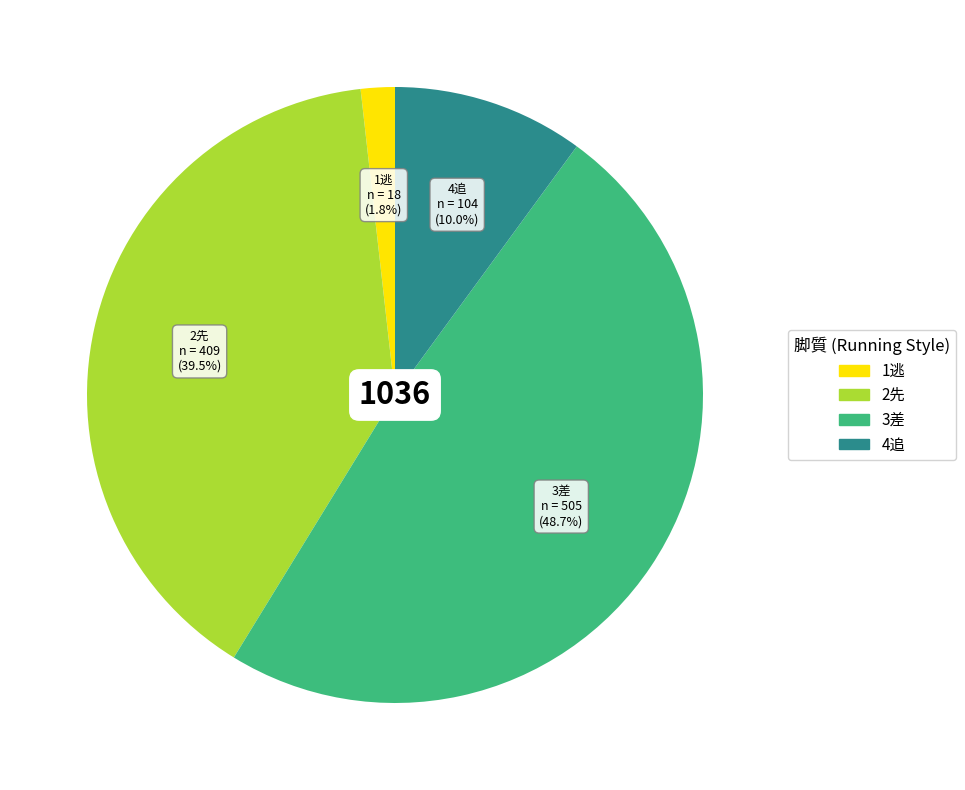

Does any single category account for the majority?

No